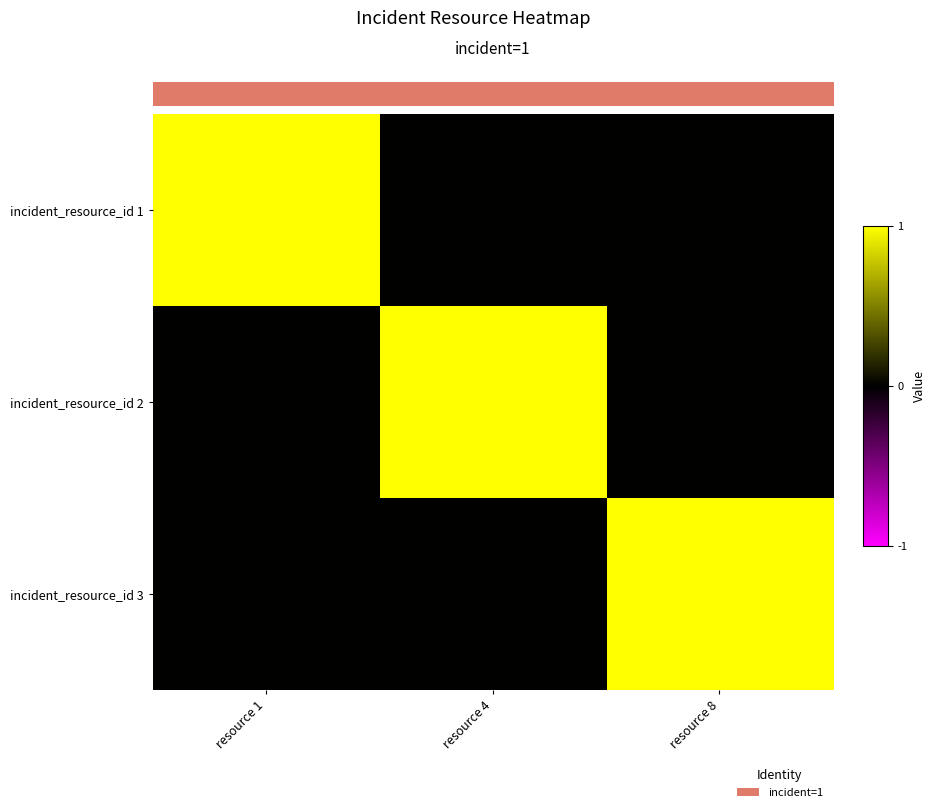

Reading left to right, list all the values displayed in this chart.

incident_resource_id 1: resource 1=1	resource 4=0	resource 8=0
incident_resource_id 2: resource 1=0	resource 4=1	resource 8=0
incident_resource_id 3: resource 1=0	resource 4=0	resource 8=1